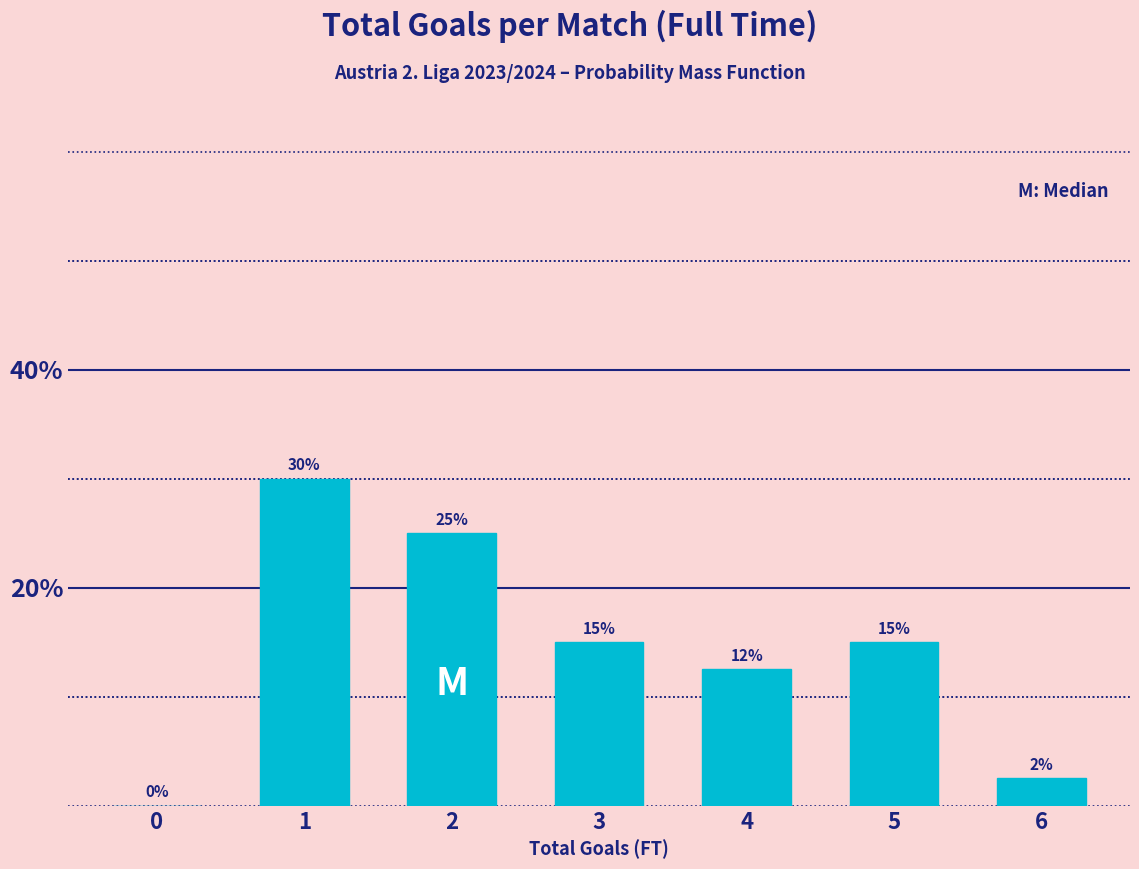

What is the sum of the values at 1 and 2?

55.0